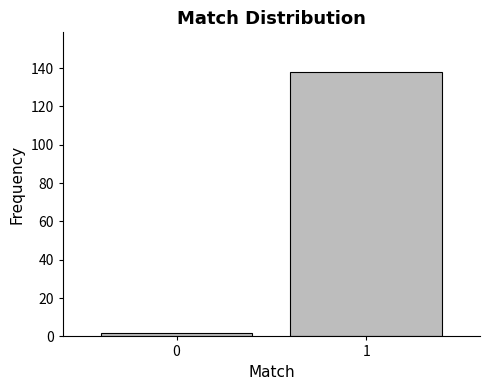

Reading left to right, what are all the values shown in this chart?

0=2	1=138